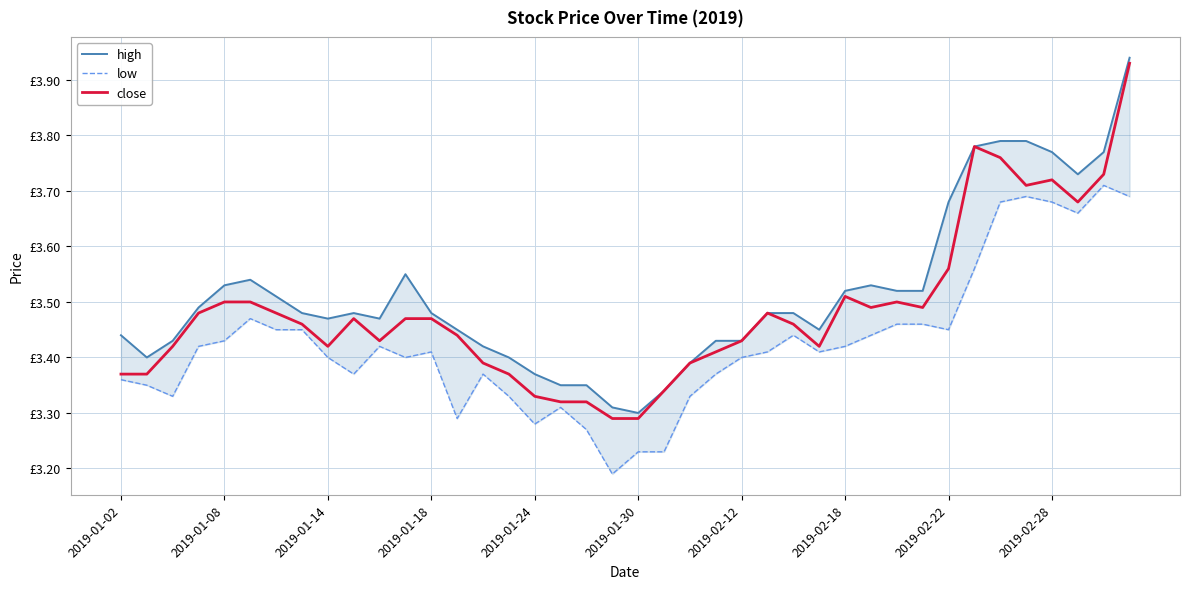

Rank the series by their maximum value, from highest to lowest.

high, close, low